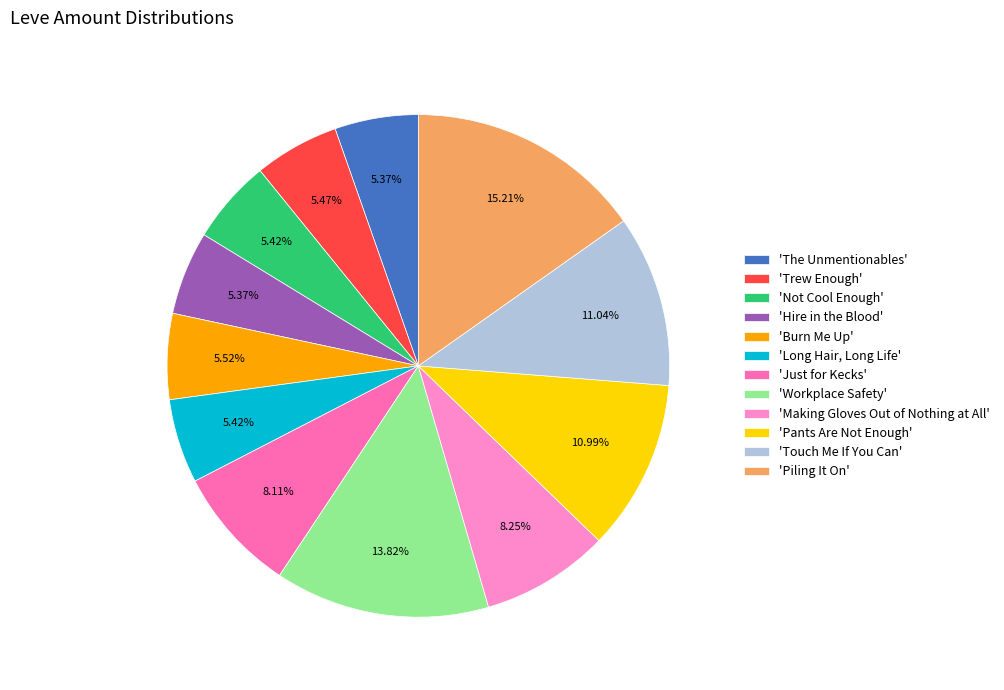

Count the number of slices in the pie.

12